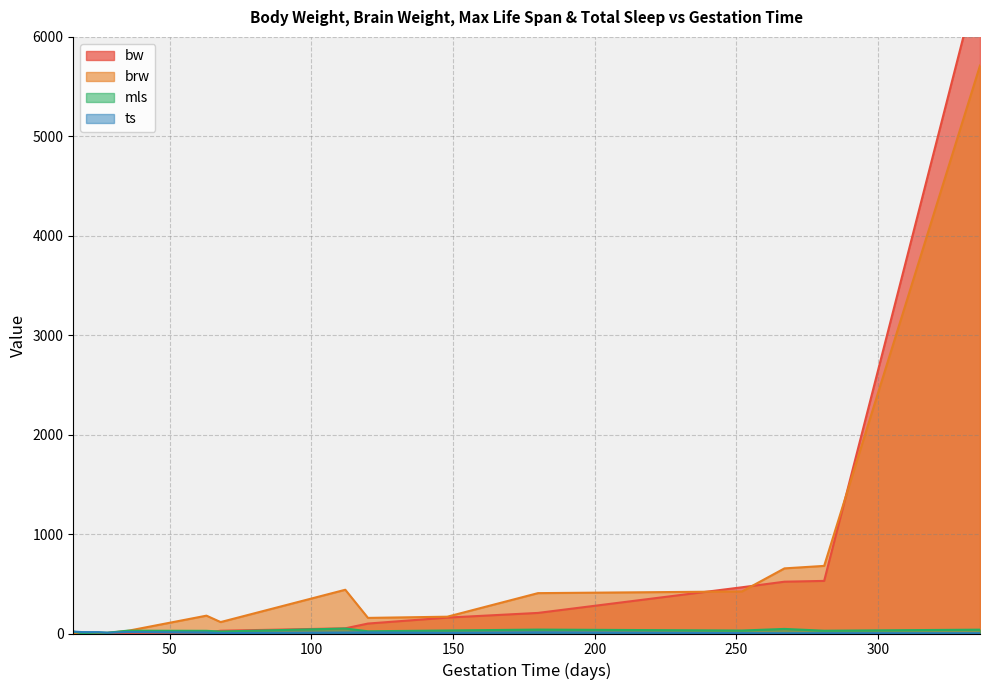

Reading right to left, what are all the values shown in this chart?

bw: 6654.0	529.0	521.0	465.0	207.0	160.0	100.0	52.2	27.7	10.6	3.3	1.0	0.5	0.1	0.0
brw: 5712.0	680.0	655.0	423.0	406.0	169.0	157.0	440.0	115.0	179.5	25.6	5.5	4.0	1.0	0.3
mls: 38.6	28.0	46.0	30.0	39.3	30.4	22.4	50.0	20.0	27.0	28.0	7.6	9.0	3.9	19.0
ts: 3.3	3.3	2.9	3.9	12.0	6.2	10.8	9.7	3.8	9.8	14.5	8.2	13.8	14.4	19.7